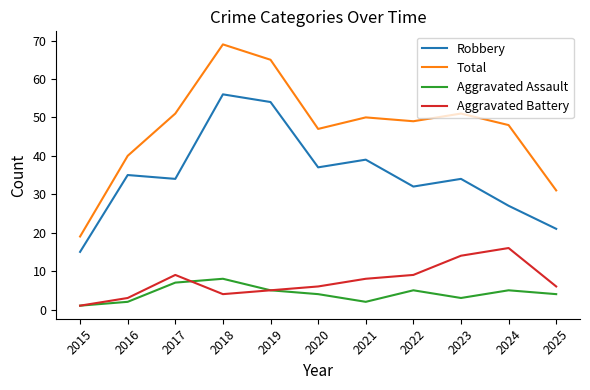

How many interior local peaks does the Total series have?

3